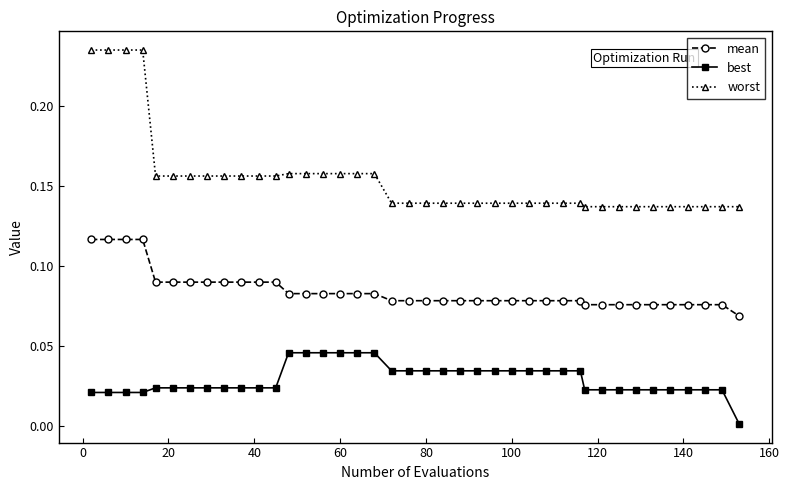

Which series has the widest spread of values?

worst